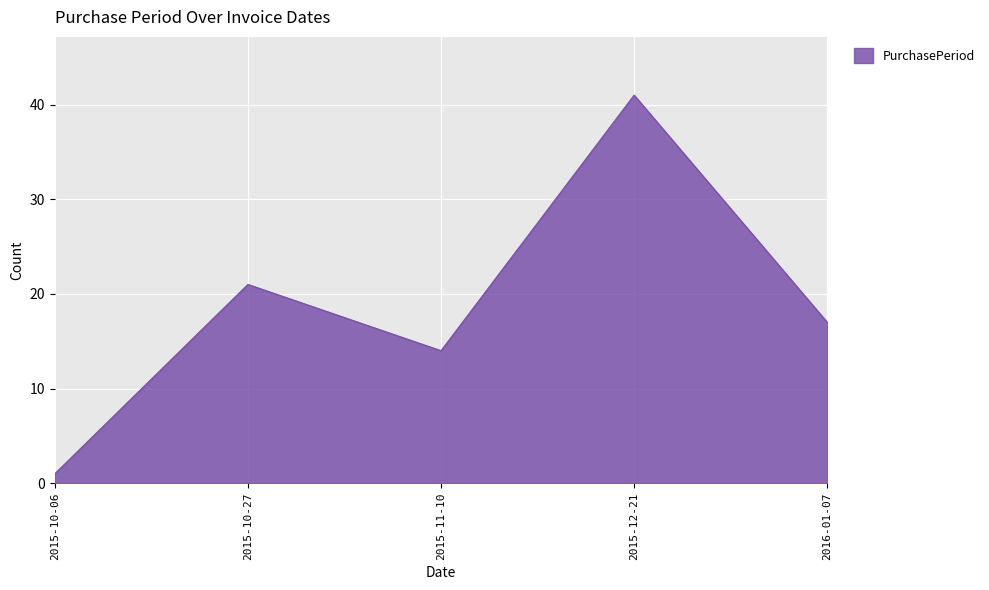

True or false: the data shows 21 at 2015-10-27.

True